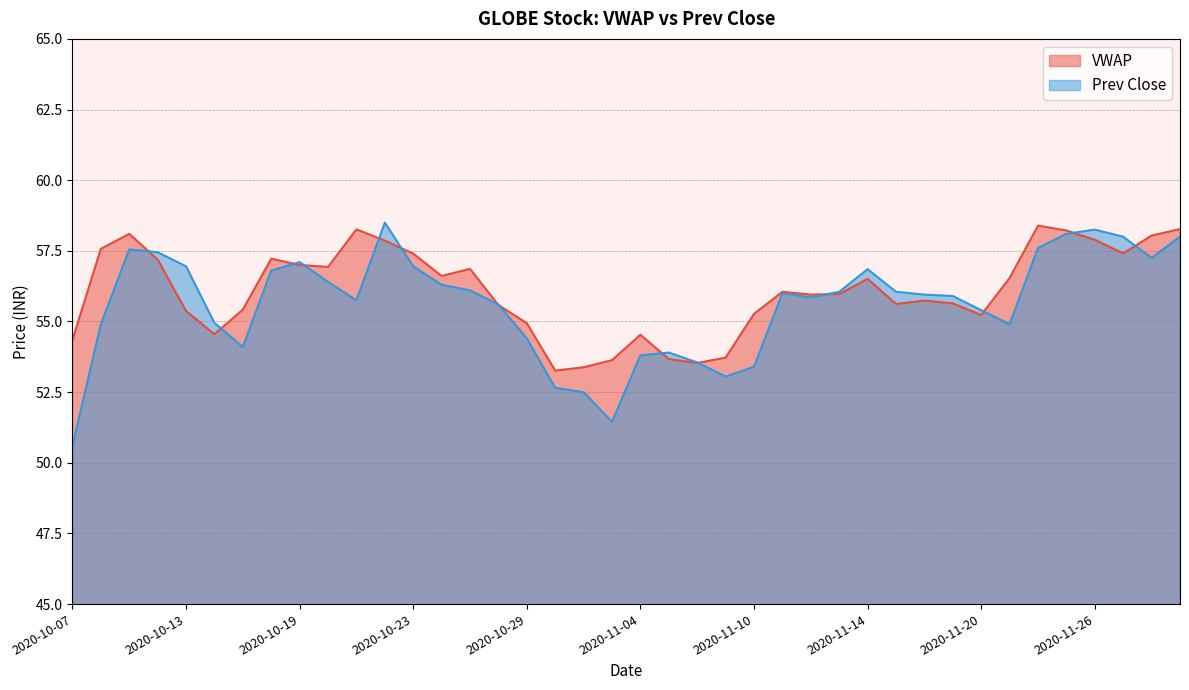

What is the label of the 37th point from the right?

2020-10-12